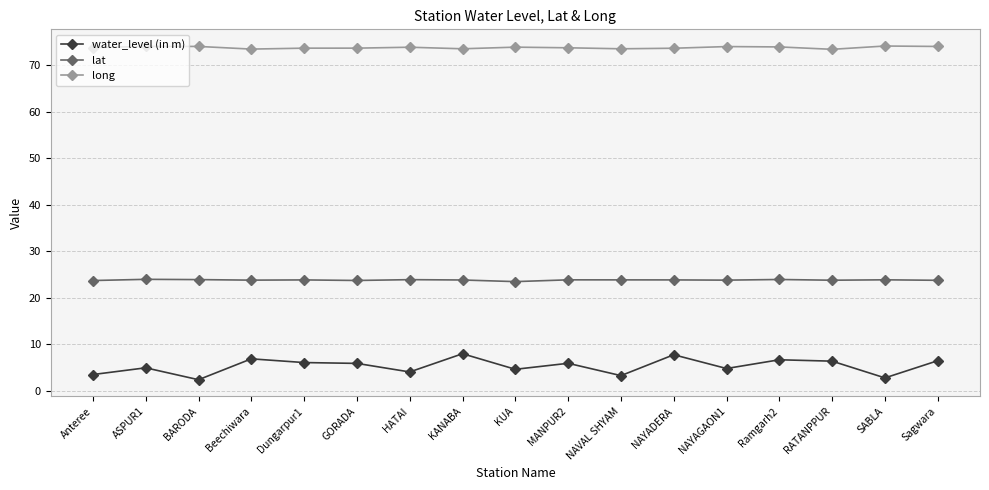

Rank the series at BARODA from lowest to highest value.

water_level (in m), lat, long